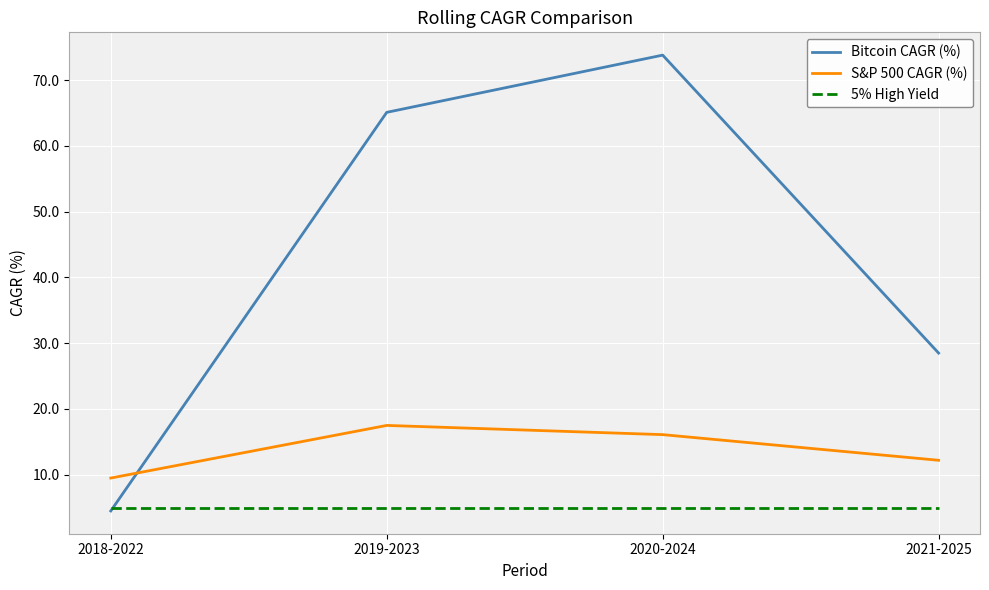

Reading left to right, list all the values displayed in this chart.

Bitcoin CAGR (%): 2018-2022=4.5	2019-2023=65.1	2020-2024=73.8	2021-2025=28.5
S&P 500 CAGR (%): 2018-2022=9.5	2019-2023=17.5	2020-2024=16.1	2021-2025=12.2
5% High Yield: 2018-2022=5.0	2019-2023=5.0	2020-2024=5.0	2021-2025=5.0